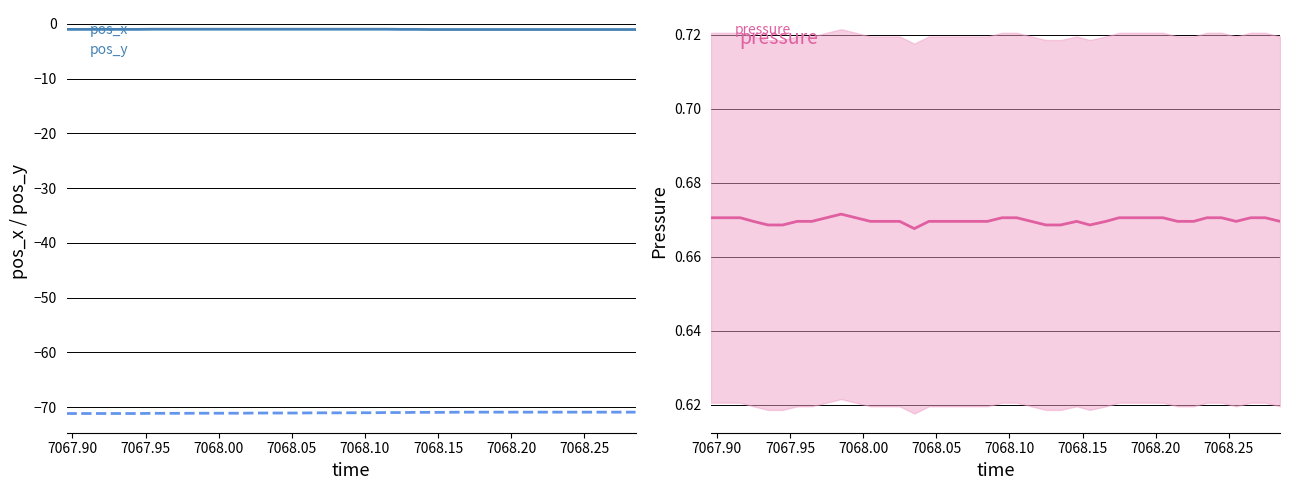

What is the highest value of the pos_y series?

-70.9